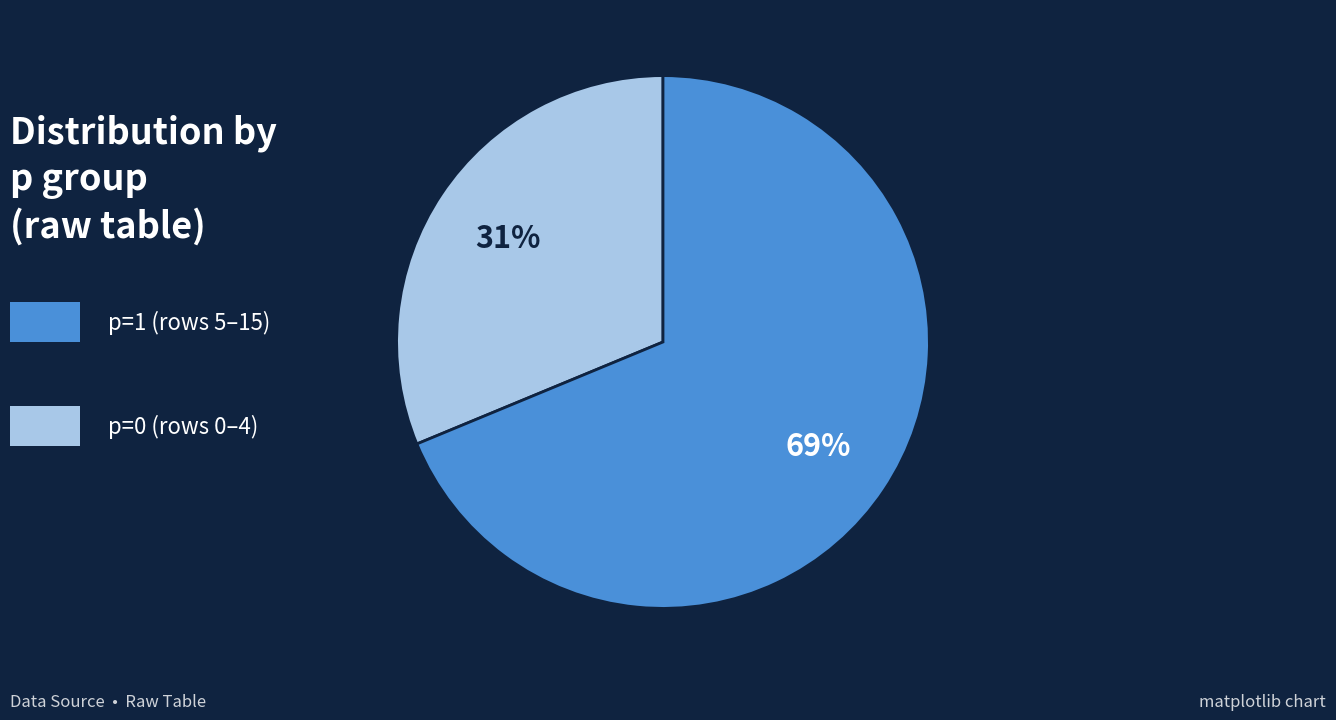

To the nearest percent, what is the average slice percentage?

50%